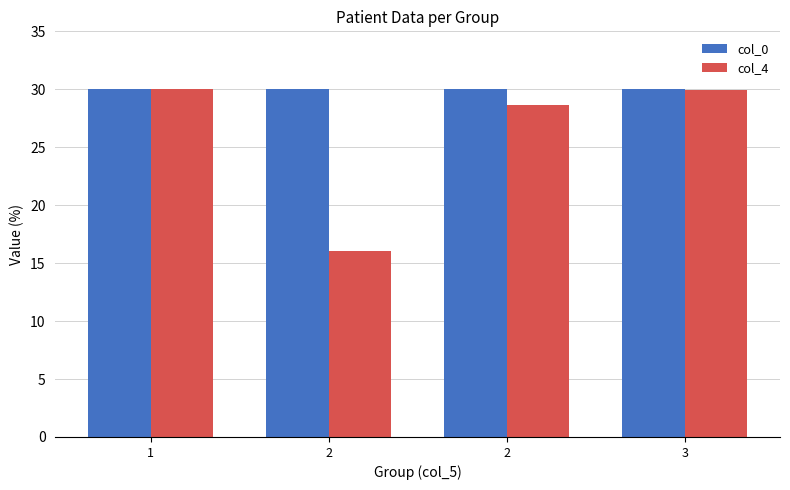

True or false: col_4 has a value of 16.0 at 2.

True